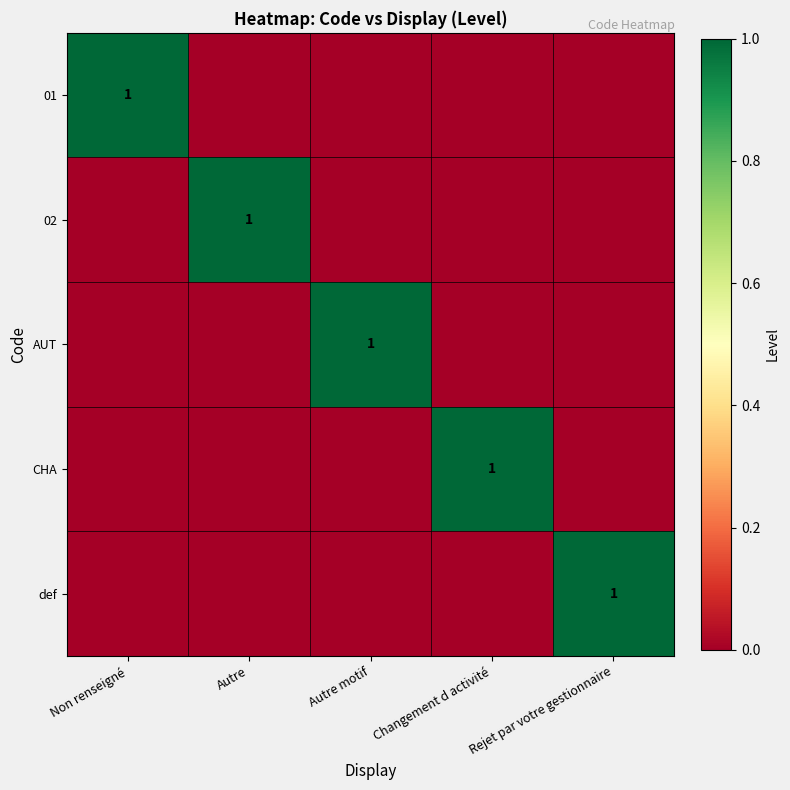

At Rejet par votre gestionnaire, list the series in order from smallest to largest.

01, 02, AUT, CHA, def